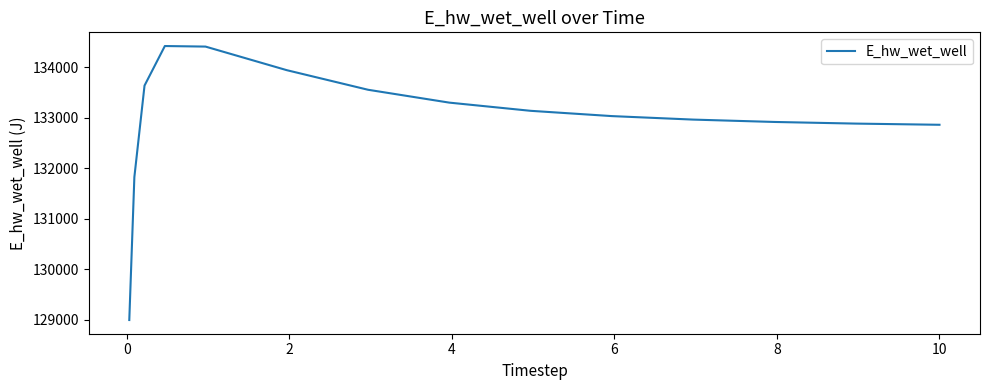

What is the difference between the maximum and minimum values?

5427.0